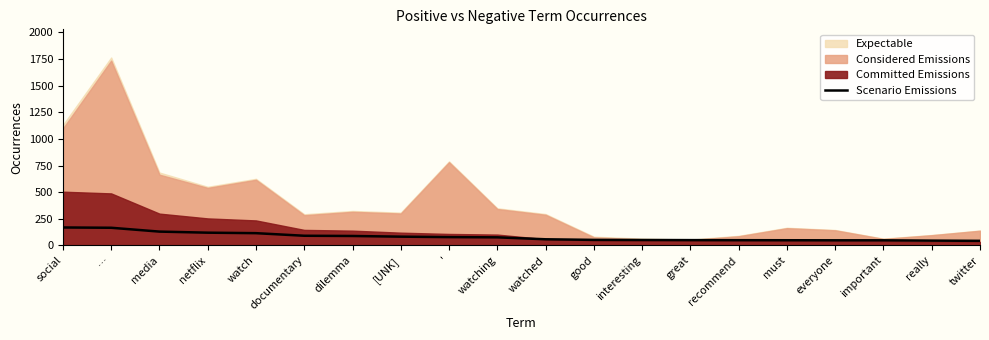

True or false: the data shows 48.4 at recommend.

True